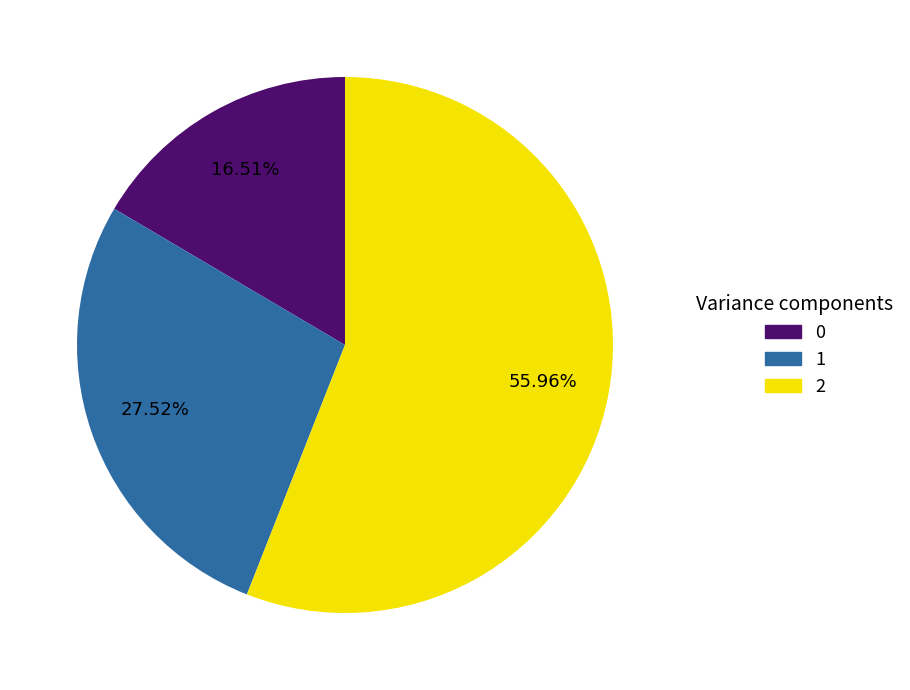

Count the number of slices in the pie.

3